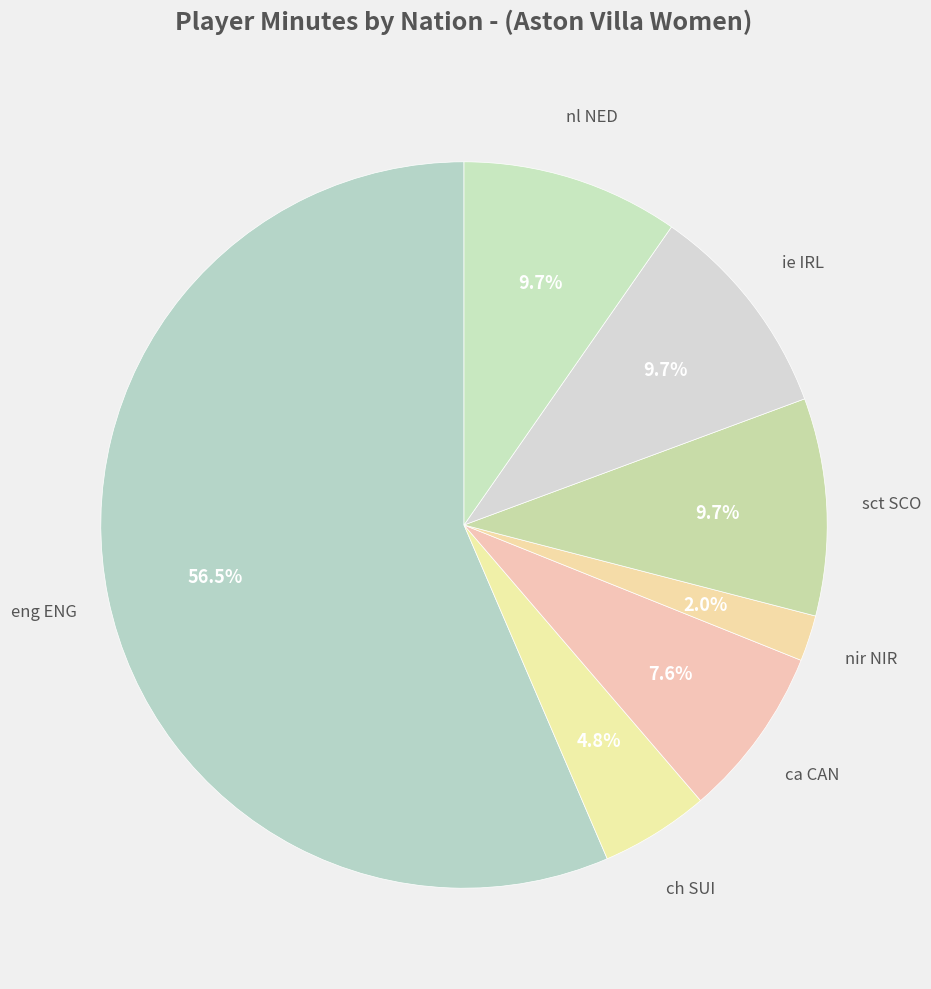

Which category has the biggest portion of the pie?

eng ENG